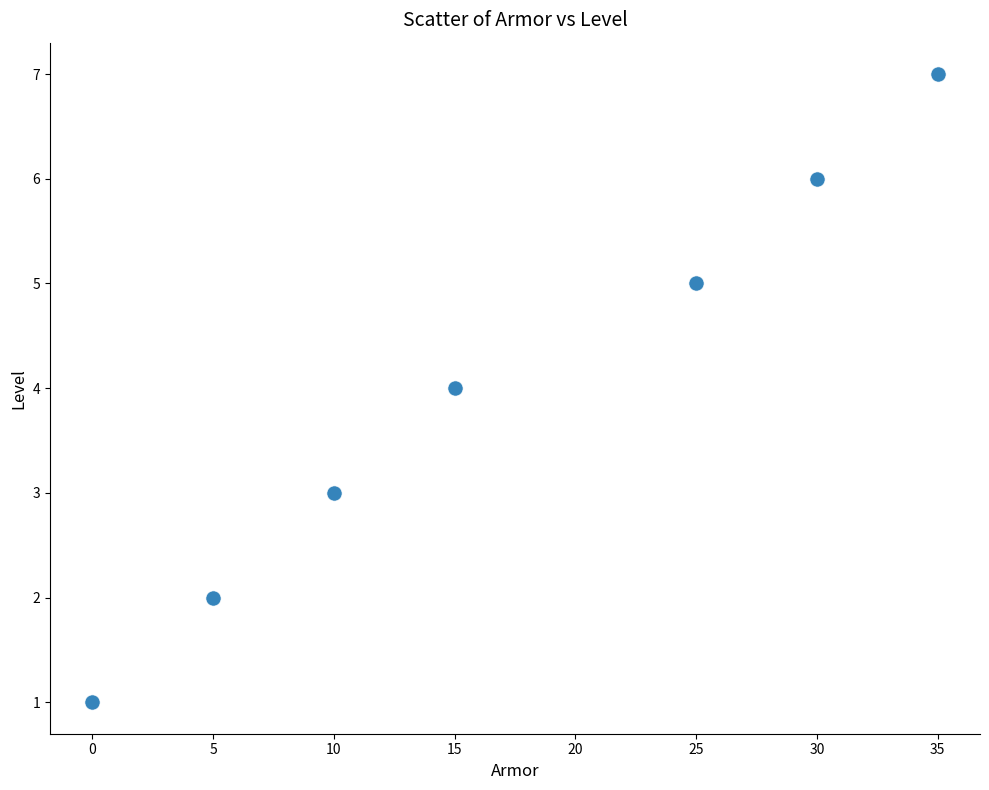

What is the range of Y values (max minus min)?

6